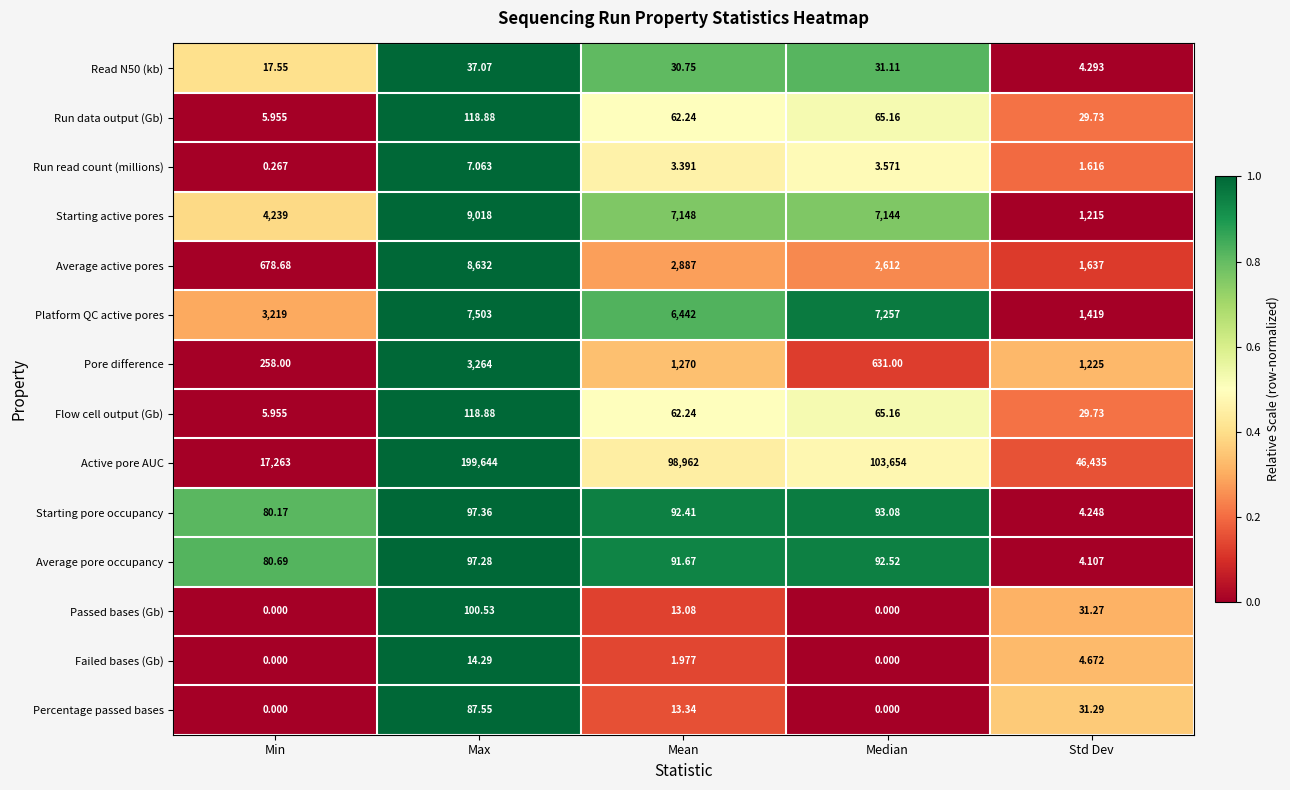

At which label does Average pore occupancy reach its minimum?

Std Dev